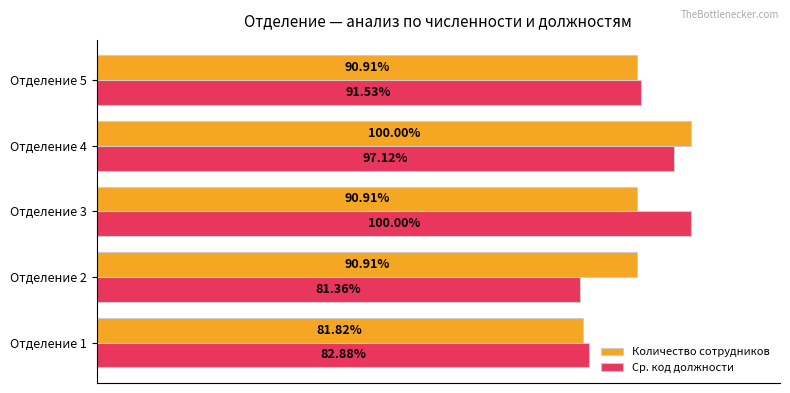

Is the value of Количество сотрудников at Отделение 4 greater than the value of Ср. код должности at Отделение 2?

Yes